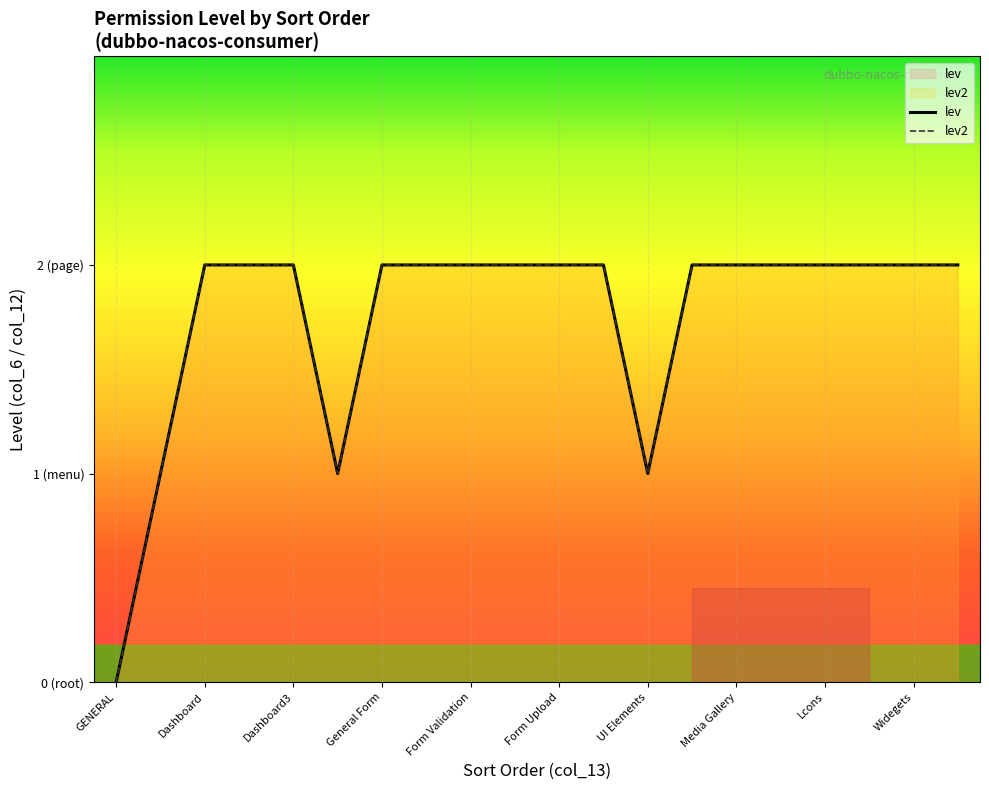

How many interior local valleys does the lev2 series have?

2